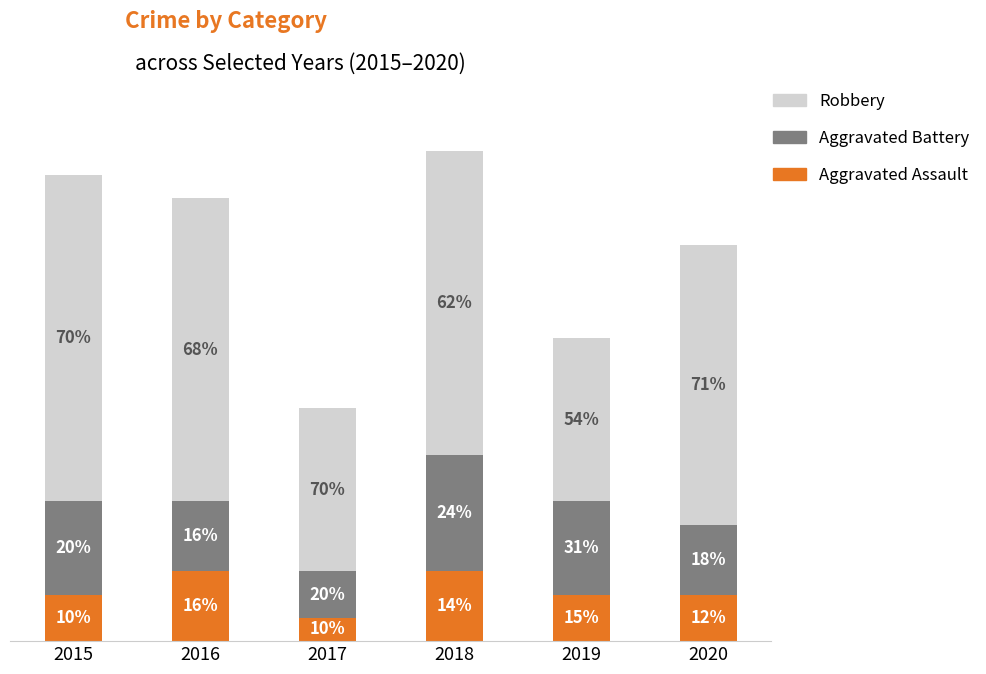

What are all the series names shown in the legend?

Robbery, Aggravated Battery, Aggravated Assault